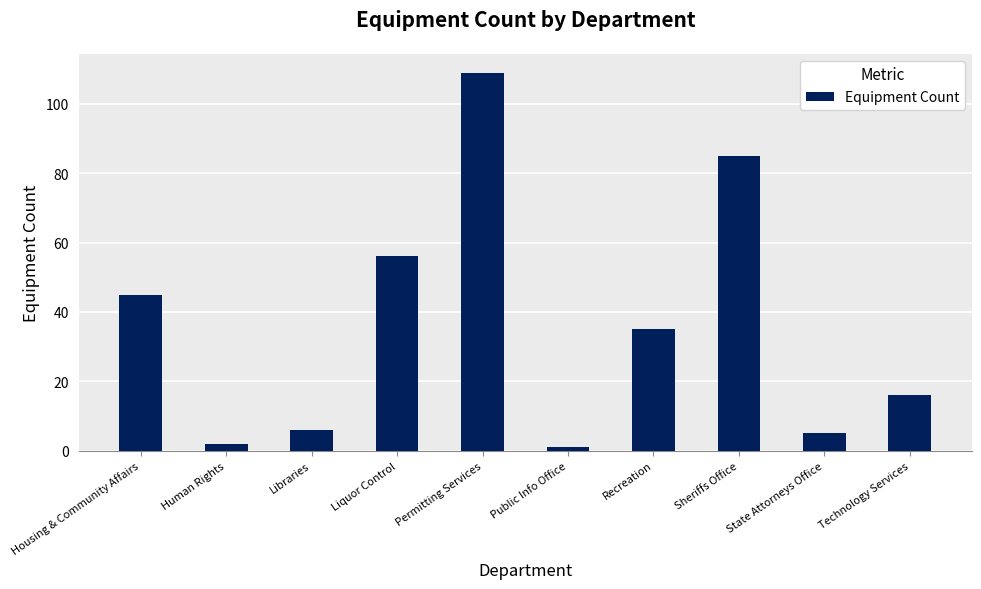

The value at Technology Services is 22. True or false?

False